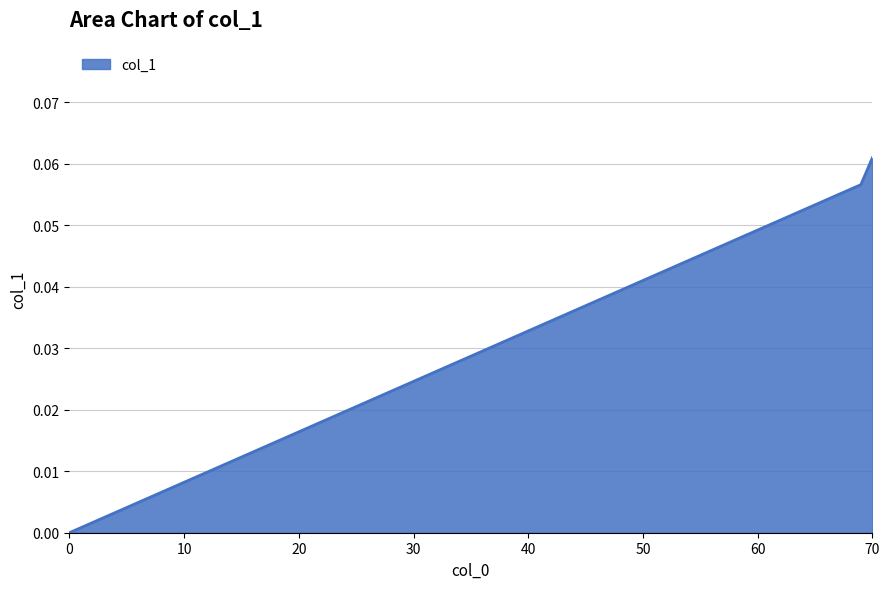

List the labels in order of value, largest first.

70, 69, 0